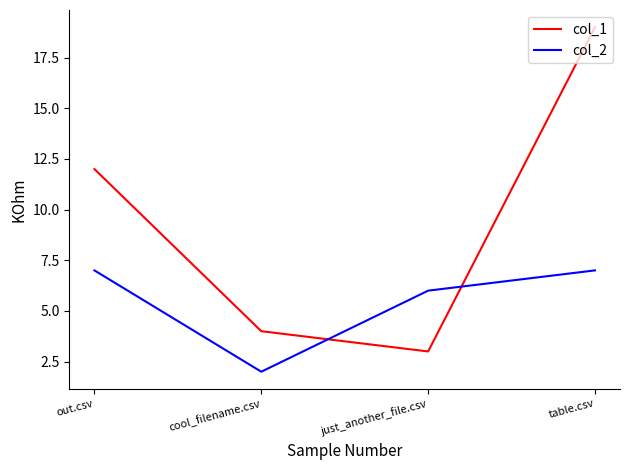

Between out.csv and table.csv, which series saw the biggest shift?

col_1